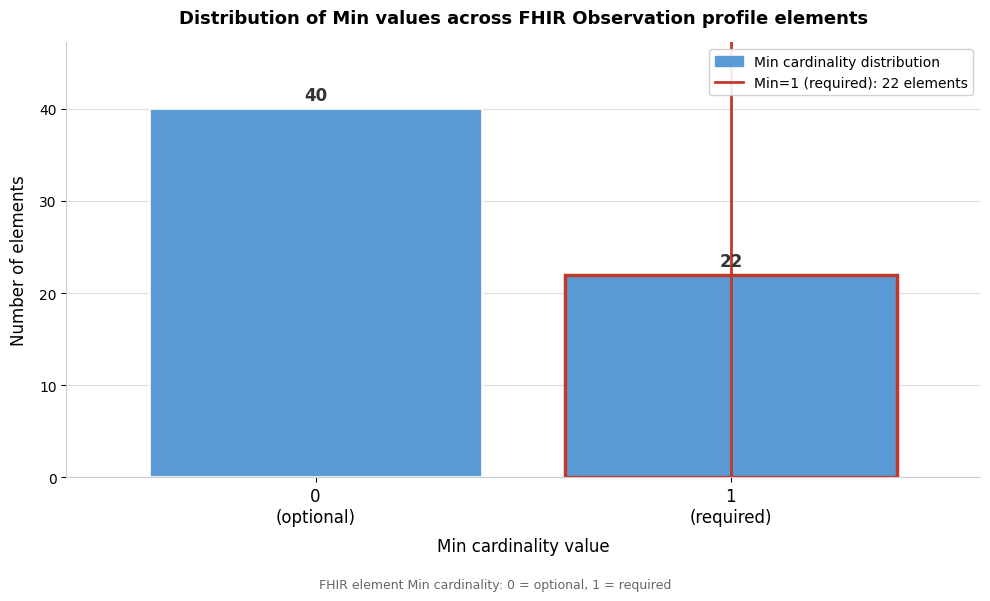

Reading left to right, transcribe all the data shown in this chart.

40	22